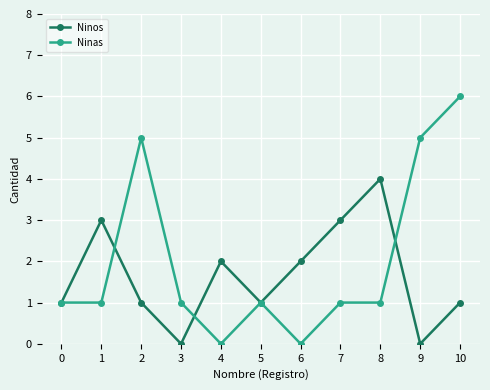

Rank the series at 8 from highest to lowest value.

Ninos, Ninas